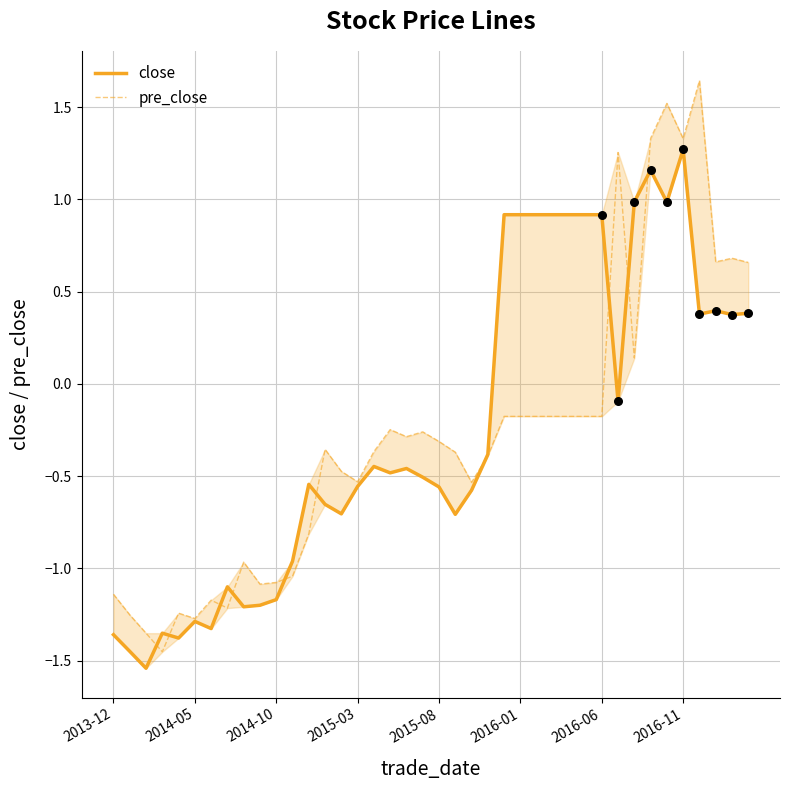

Which series contains the lowest Y value?

close